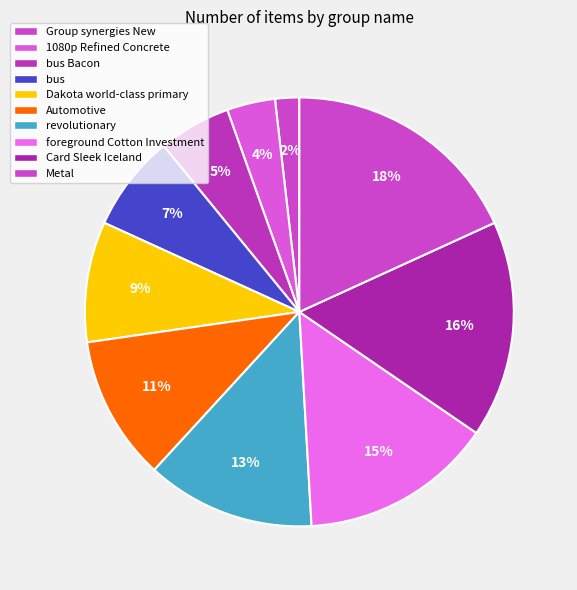

Does revolutionary account for over 50% of the chart?

No